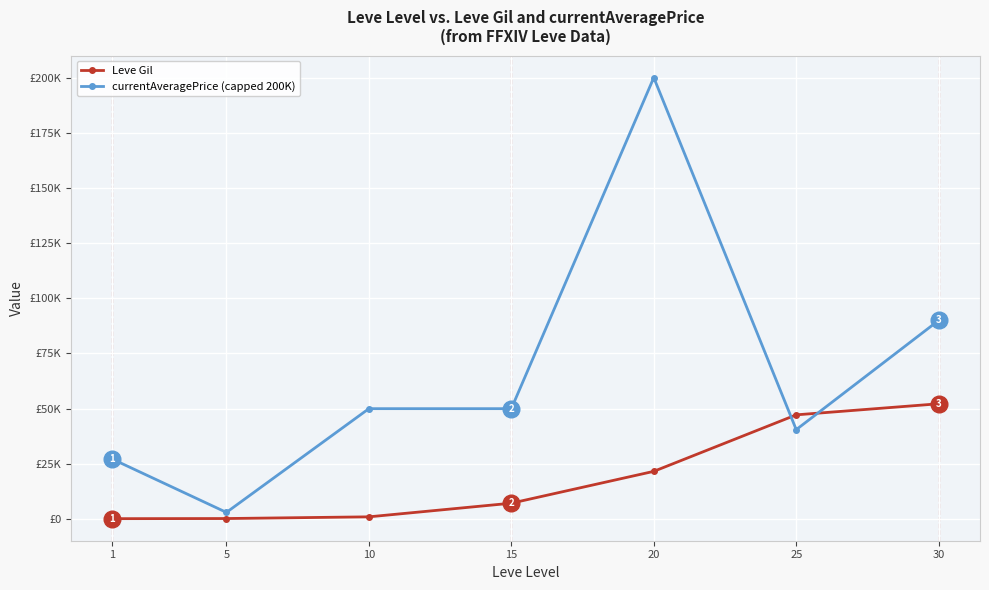

How many times do currentAveragePrice (capped 200K) and Leve Gil cross each other?

2